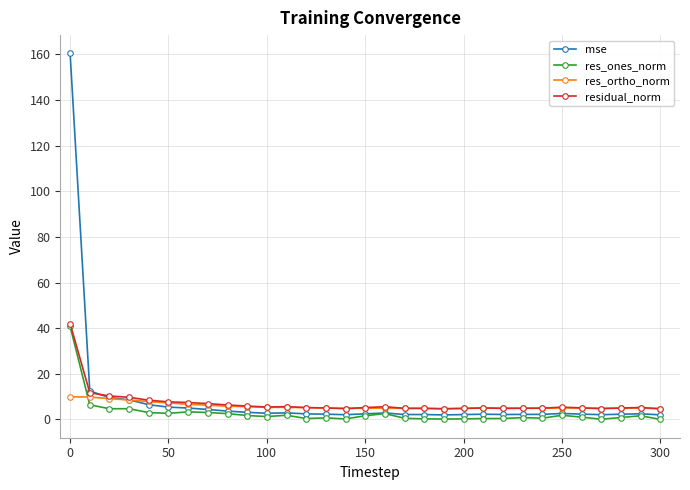

True or false: res_ortho_norm has more than 0 points higher than both neighbors.

True